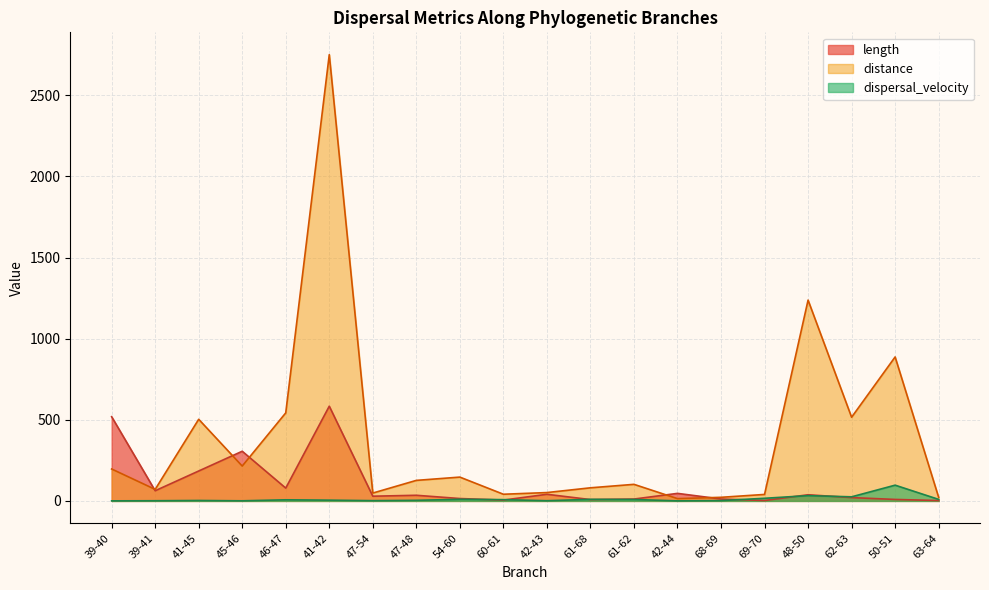

What is the difference between the maximum and minimum values in the distance series?

2736.8